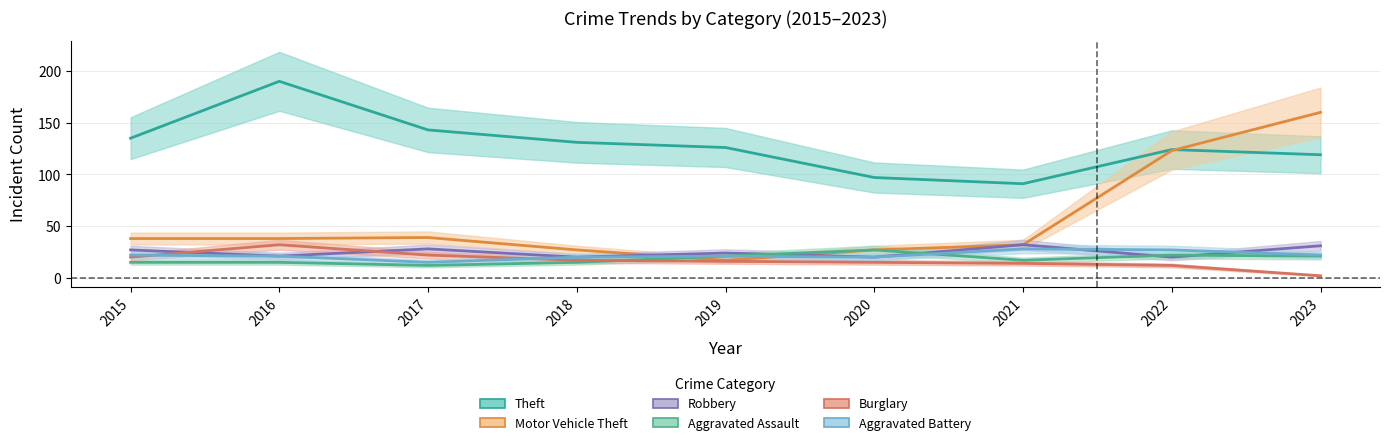

What is the difference between the second highest and minimum values in the Aggravated Assault series?

10